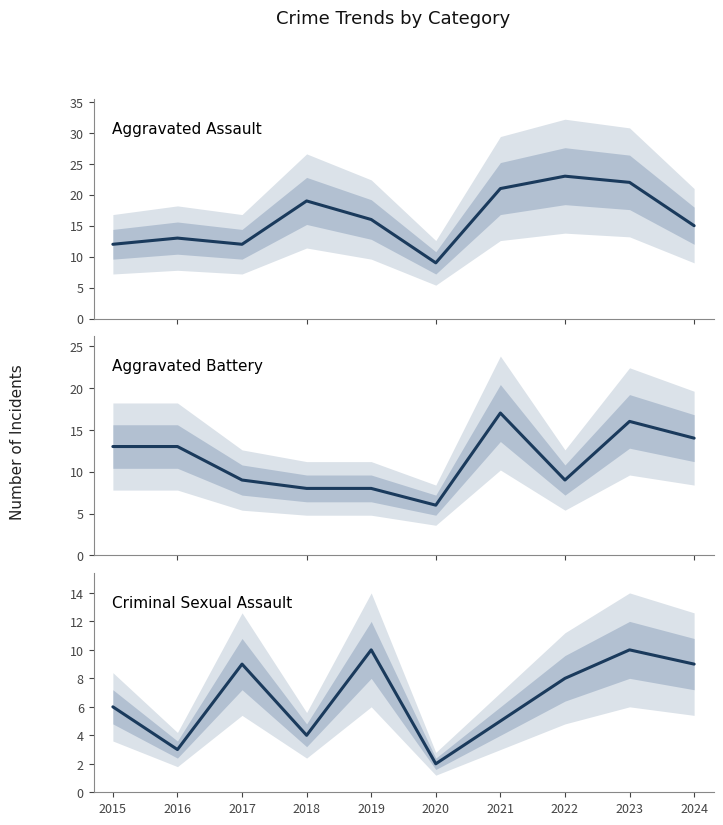

The Criminal Sexual Assault series shows 9 at 2017. True or false?

True